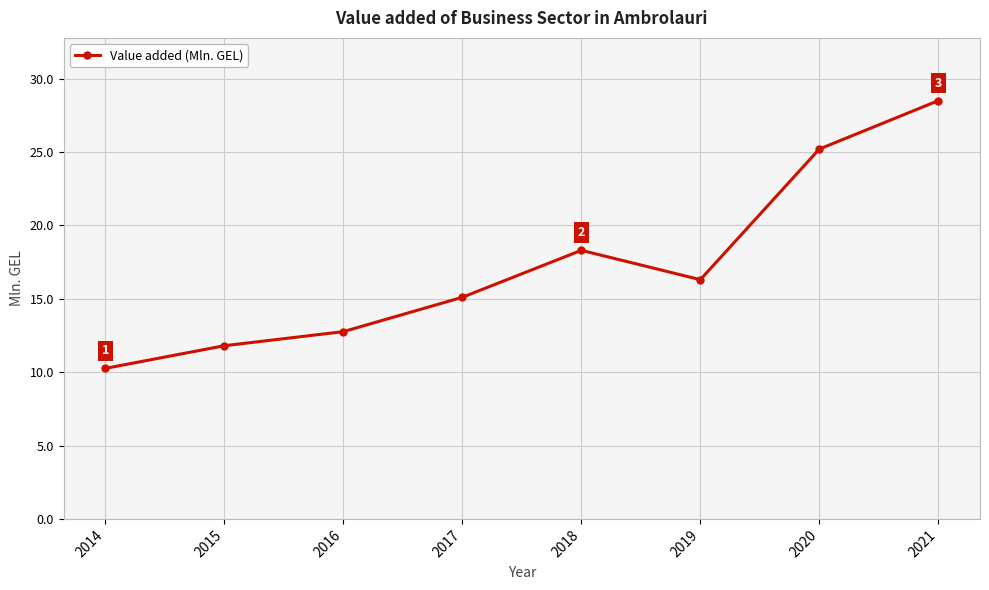

Which has a higher value, 2020 or 2017?

2020